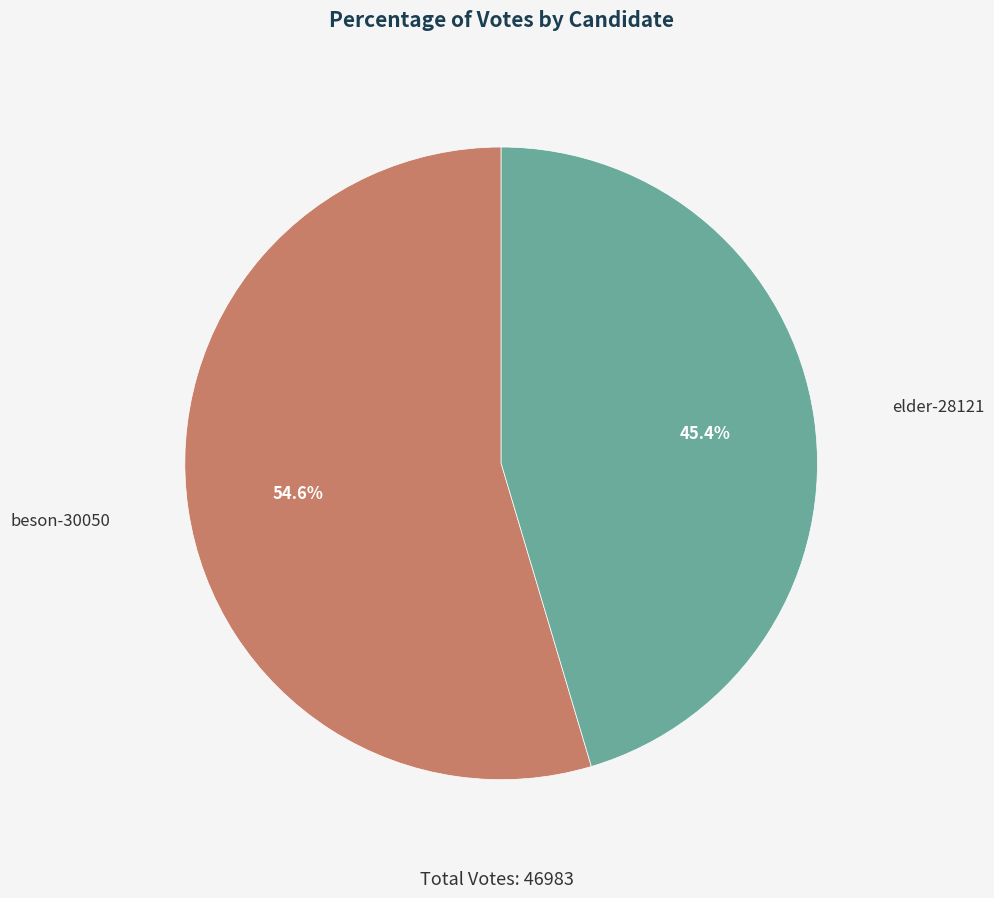

Which has a higher value, beson-30050 or elder-28121?

beson-30050